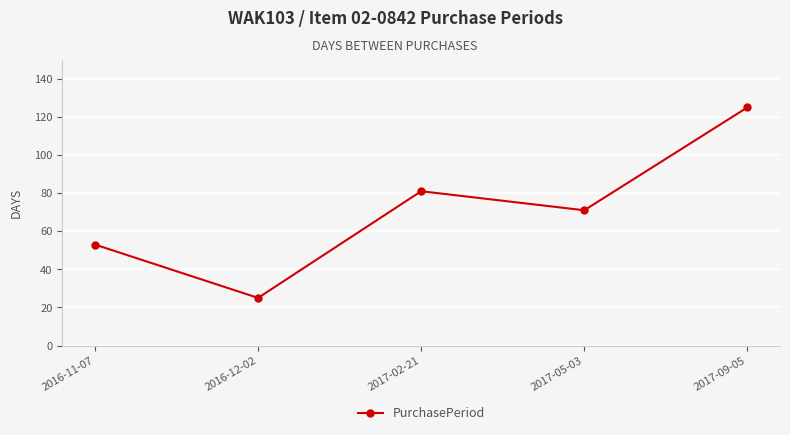

How many values are between 53 and 81?

3